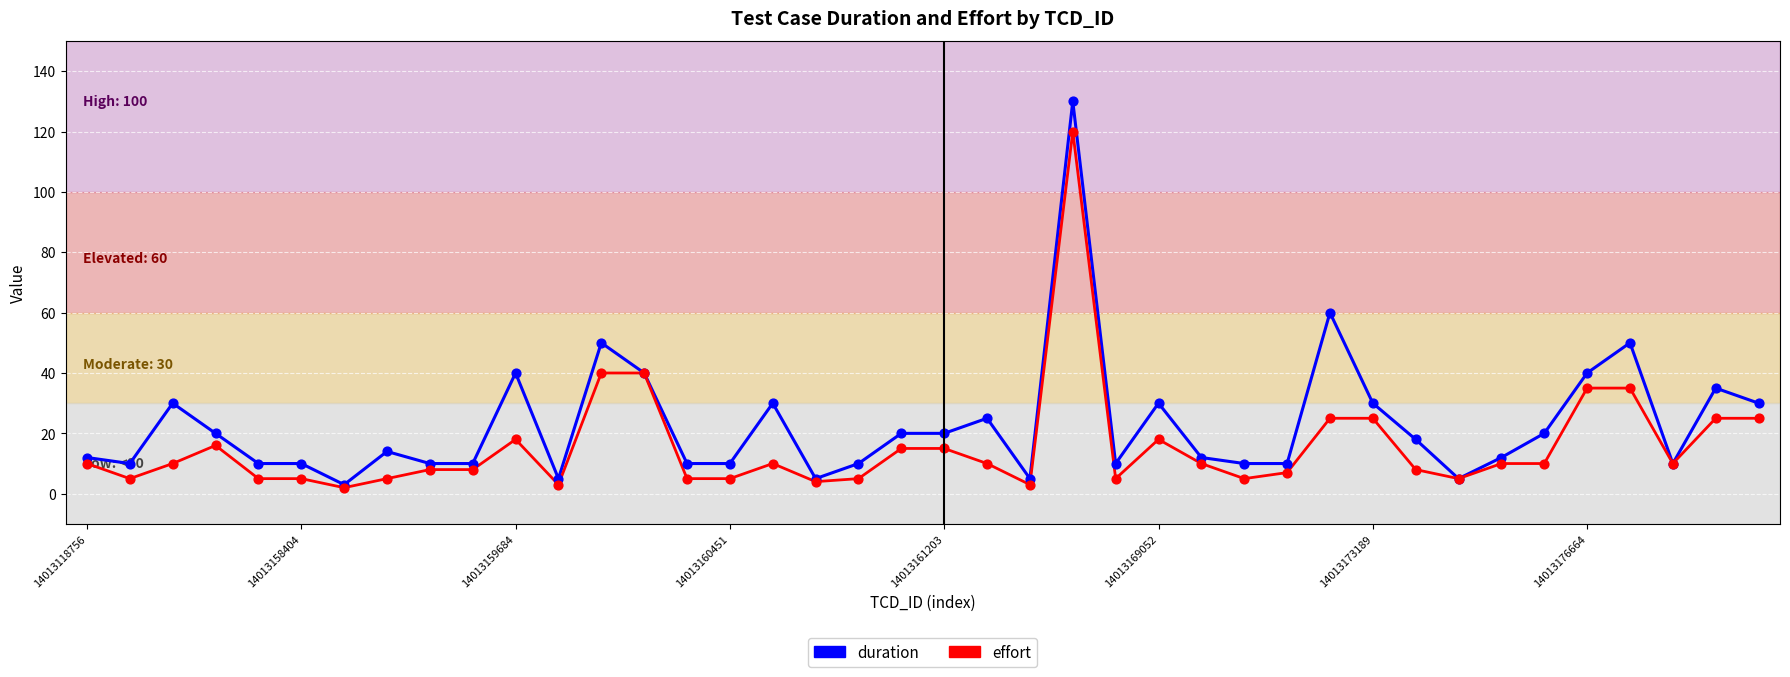

At how many categories does at least one series exceed 64?

1